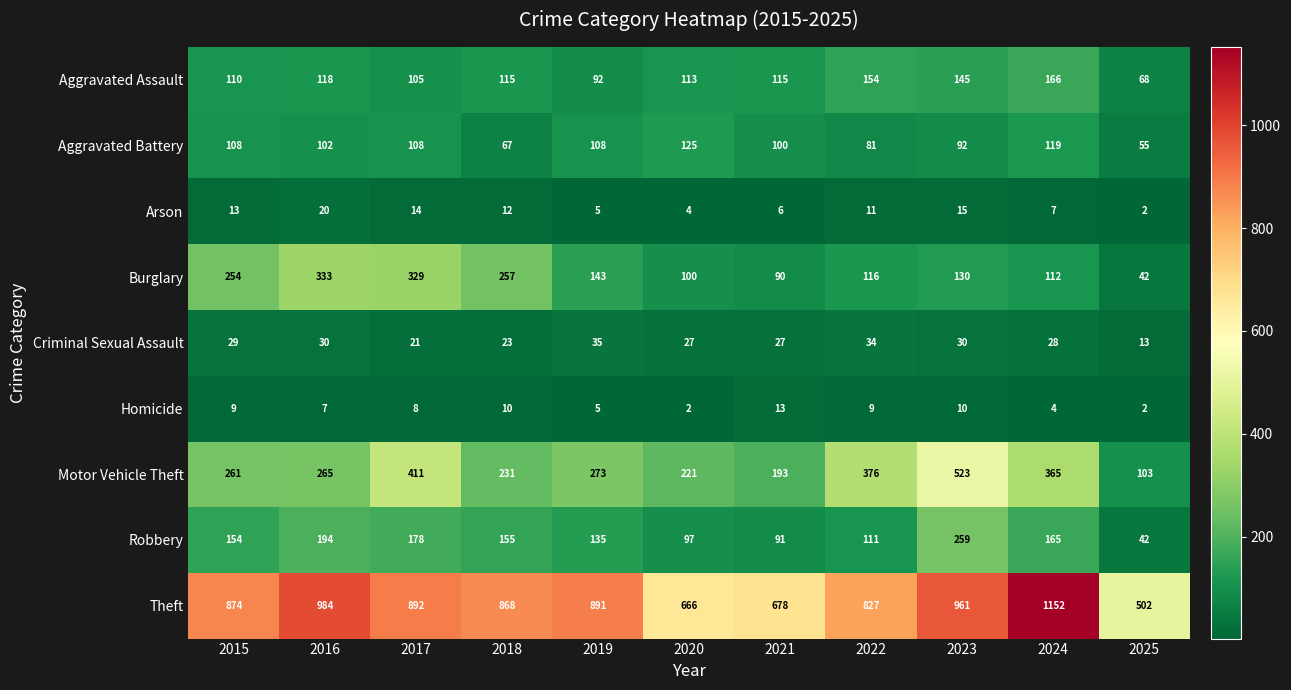

What is the spread (max minus min) of values at 2023?

951